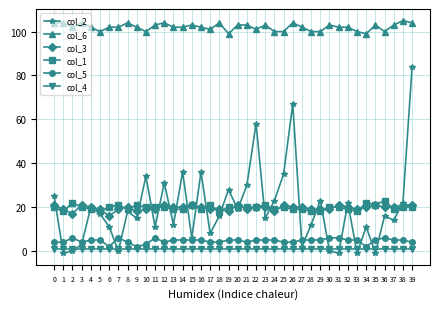

True or false: col_2 has more than 1 points higher than both neighbors.

True